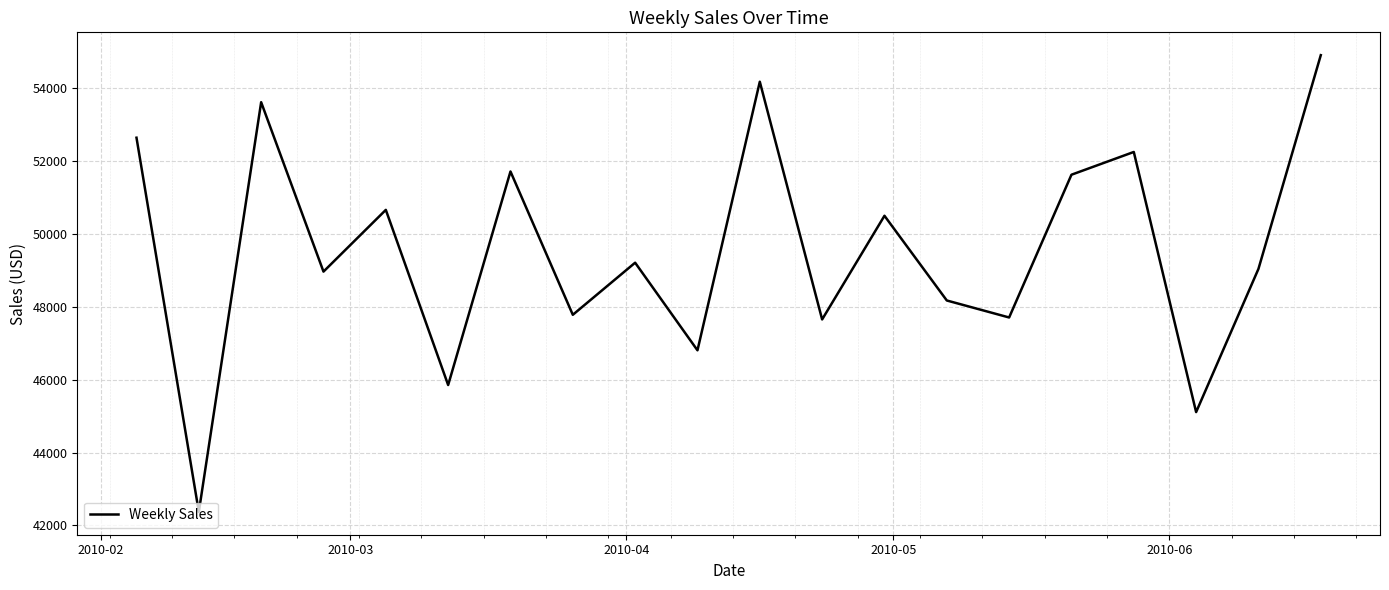

What is the greatest value displayed?

54908.0